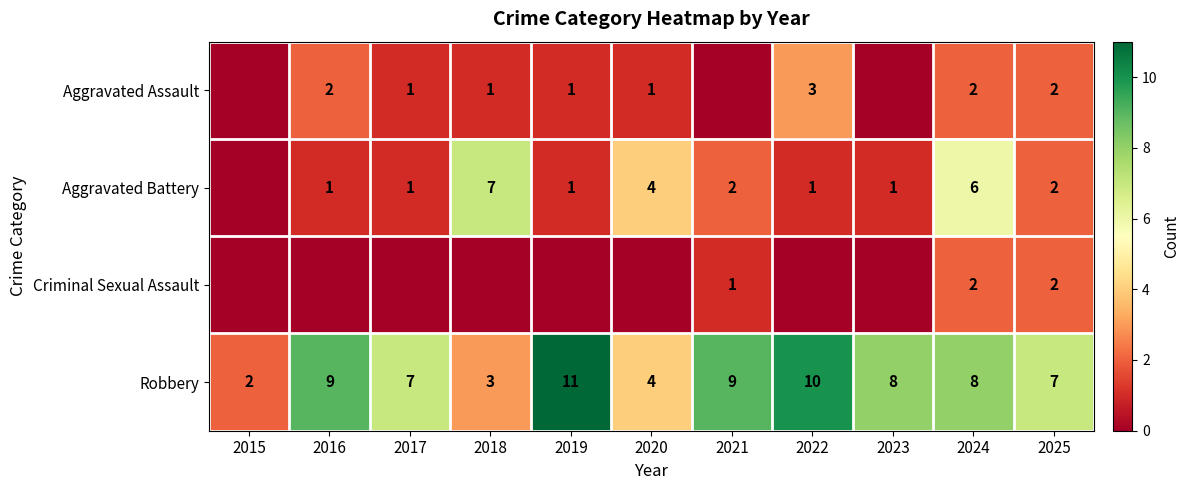

Read the Robbery value at 2021.

9